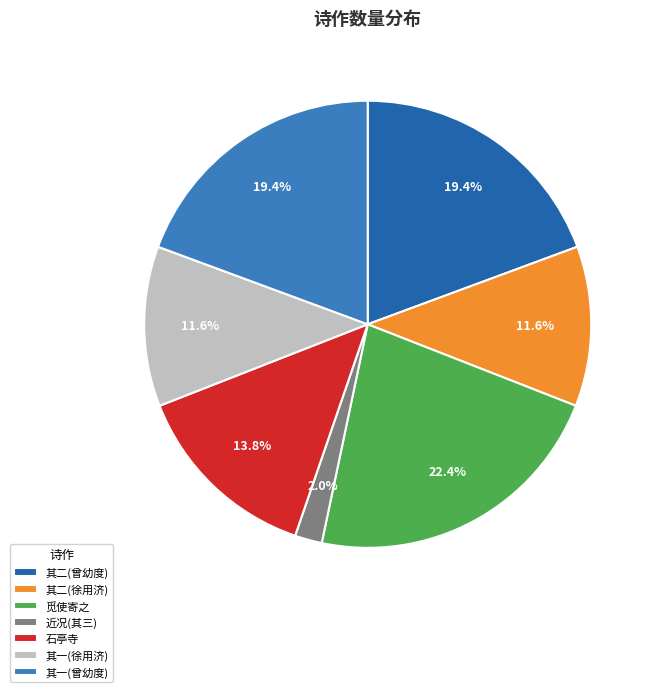

To the nearest percent, what is the average slice percentage?

14%